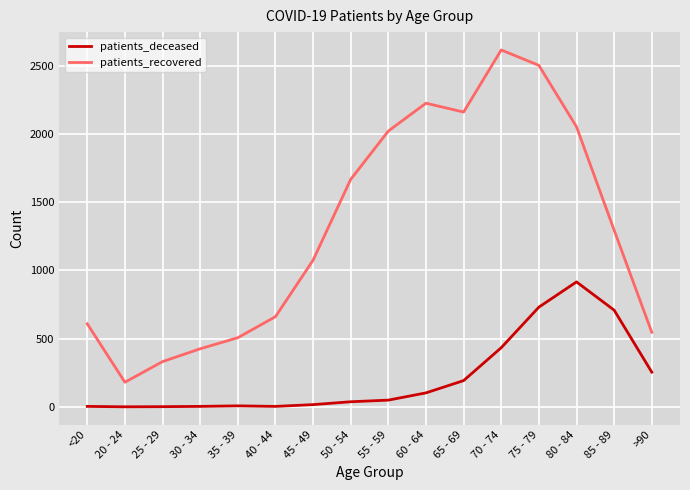

True or false: patients_deceased and patients_recovered cross at least once.

False